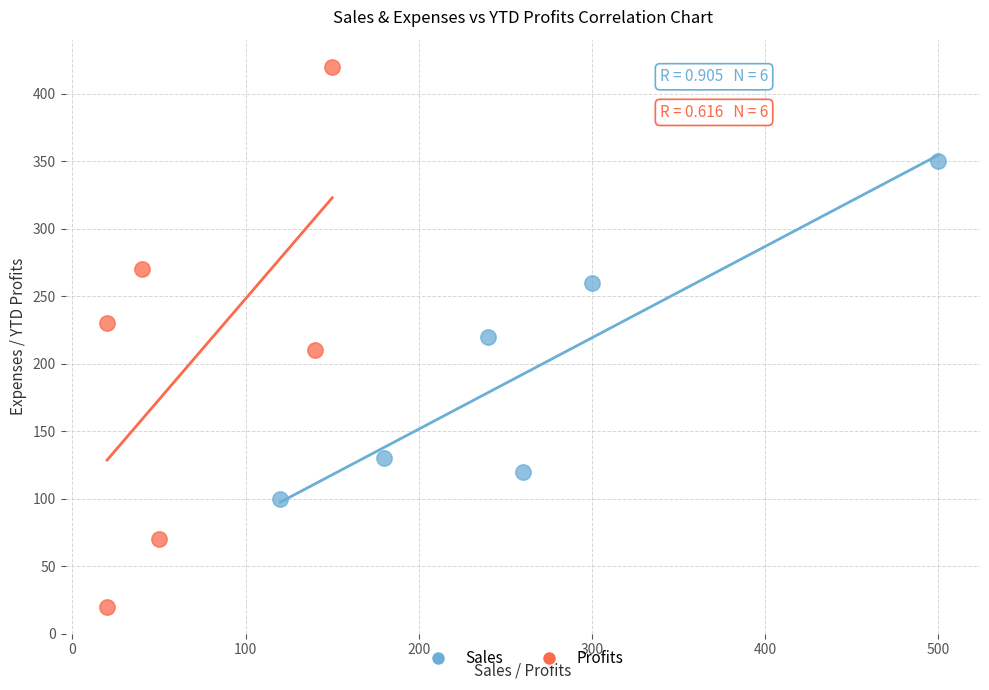

Which series contains the lowest Y value?

Profits